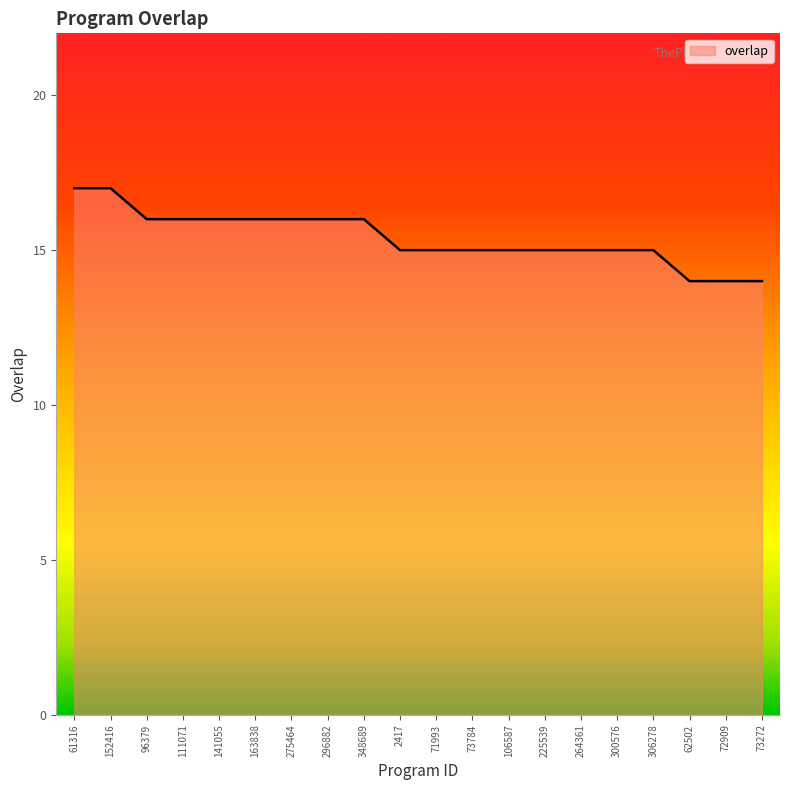

Count the values in the range 15 to 16.

15